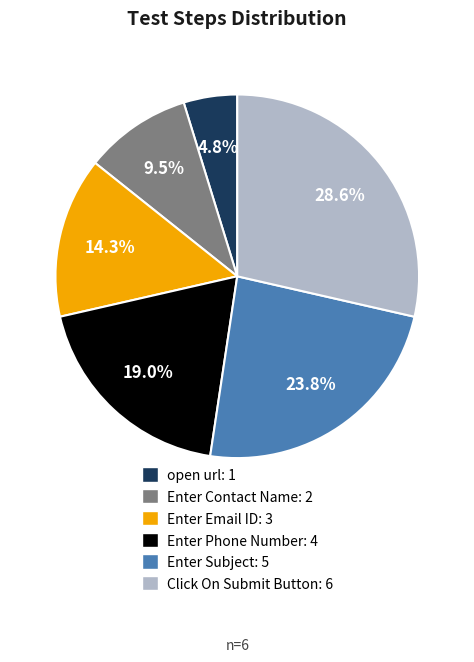

Which has a higher value, Enter Contact Name: 2 or Enter Subject: 5?

Enter Subject: 5